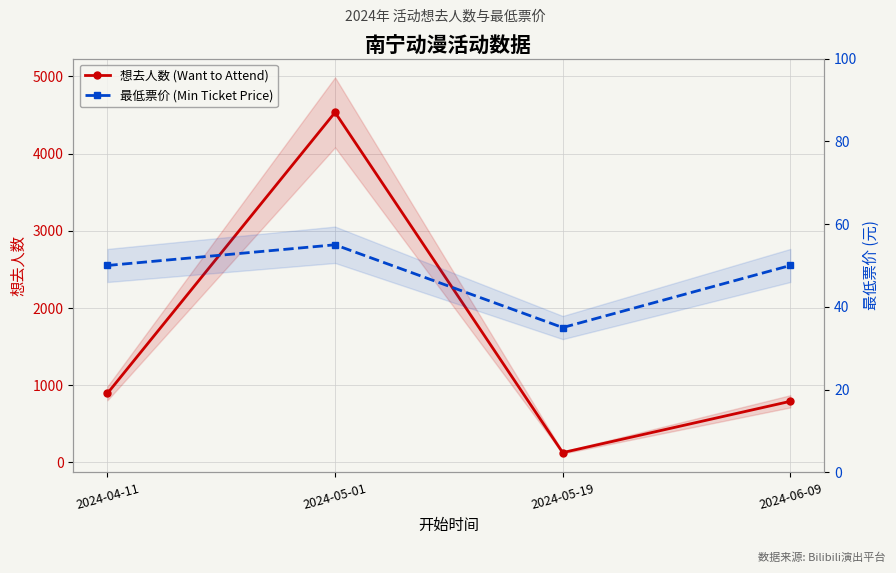

Where is the first local maximum for 最低票价 (Min Ticket Price)?

2024-05-01